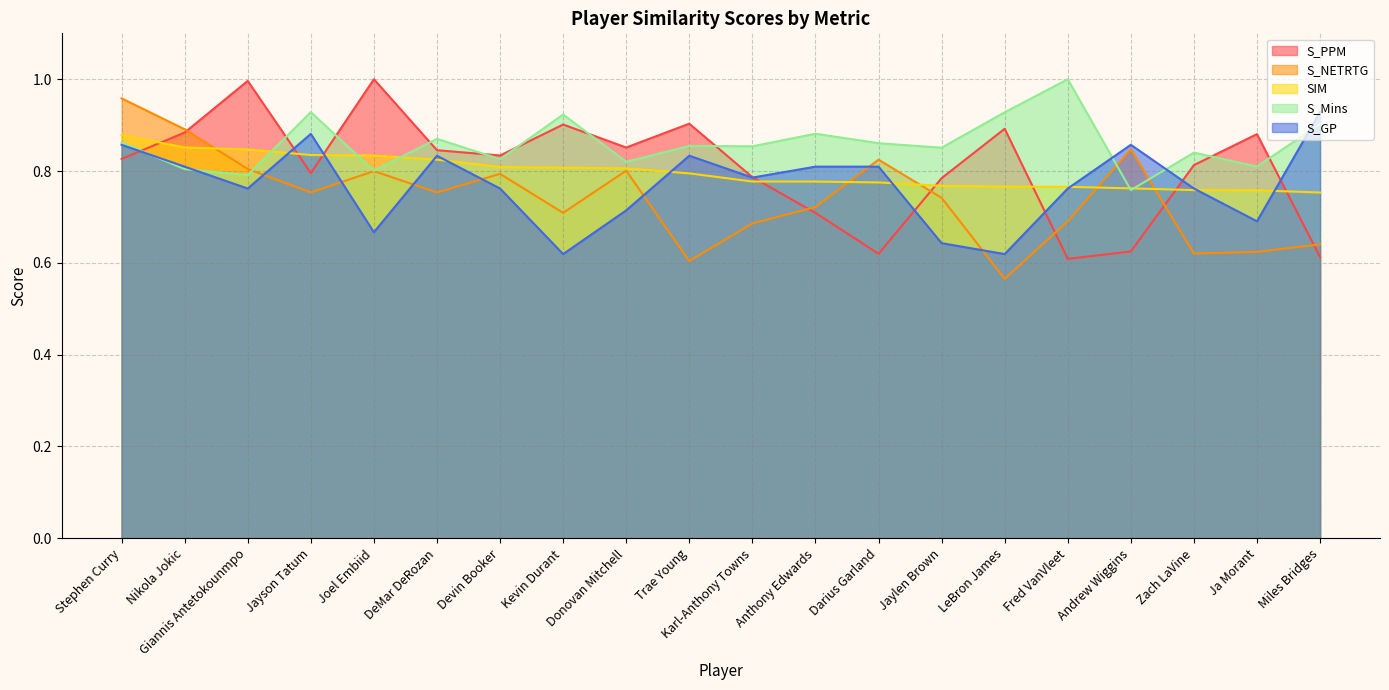

What are all the series names shown in the legend?

S_PPM, S_NETRTG, SIM, S_Mins, S_GP